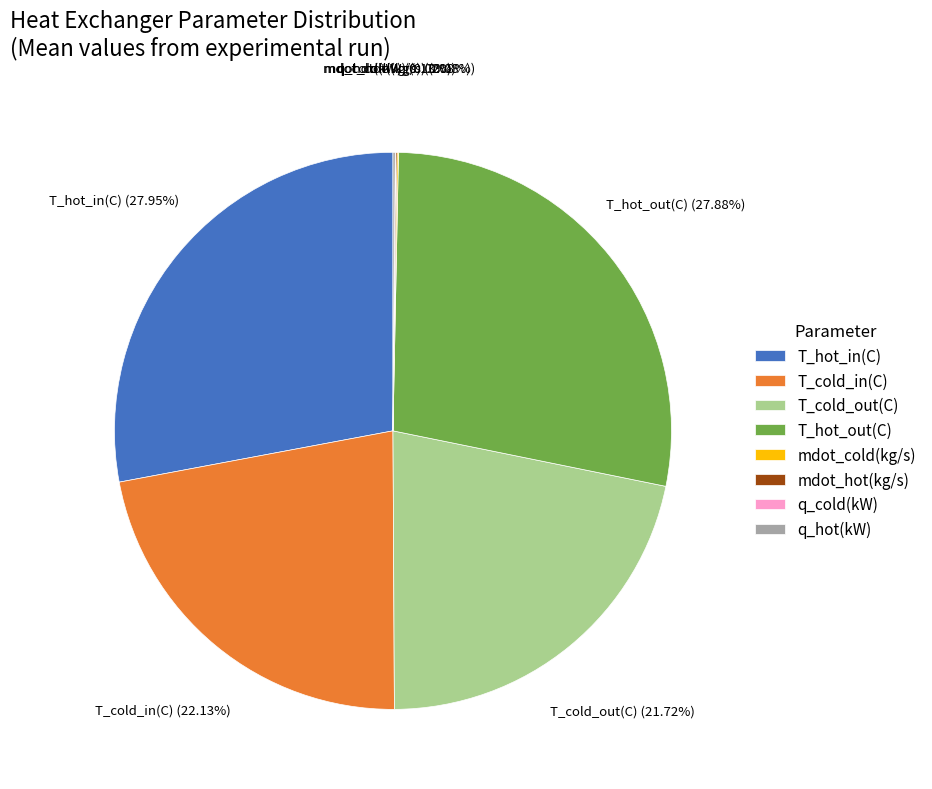

Which has a higher value, T_cold_in or T_hot_in?

T_hot_in